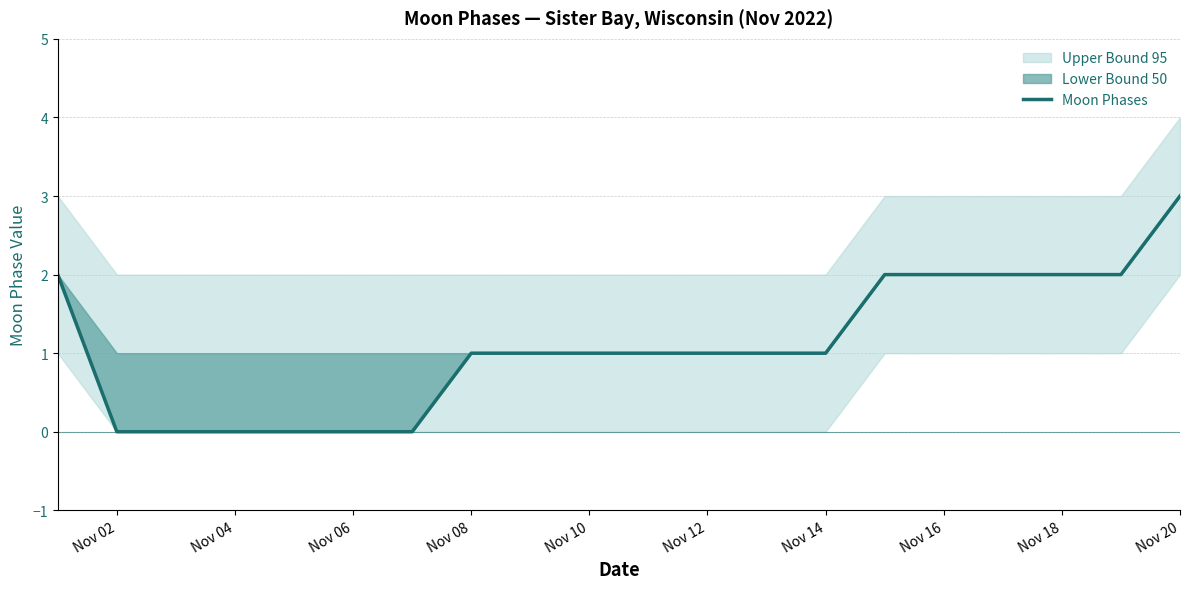

Is it true that Moon Phases equals 1 at Nov 06?

False